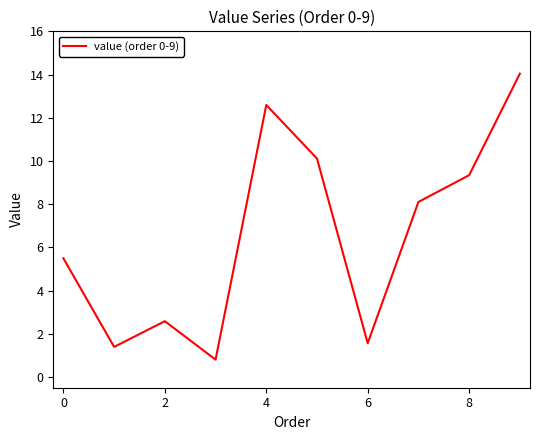

What is the maximum value shown in the chart?

14.0